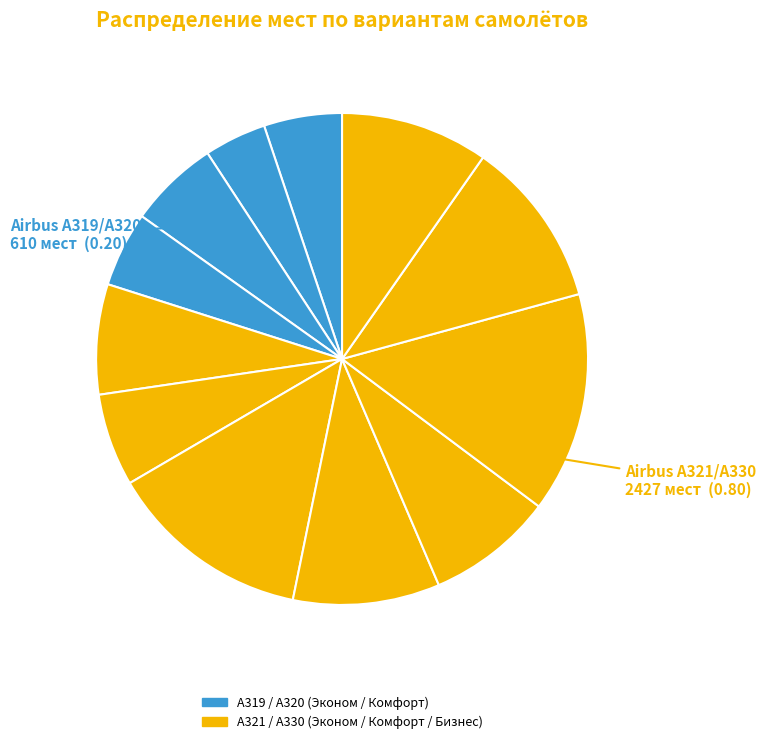

How many slices are in this pie chart?

12